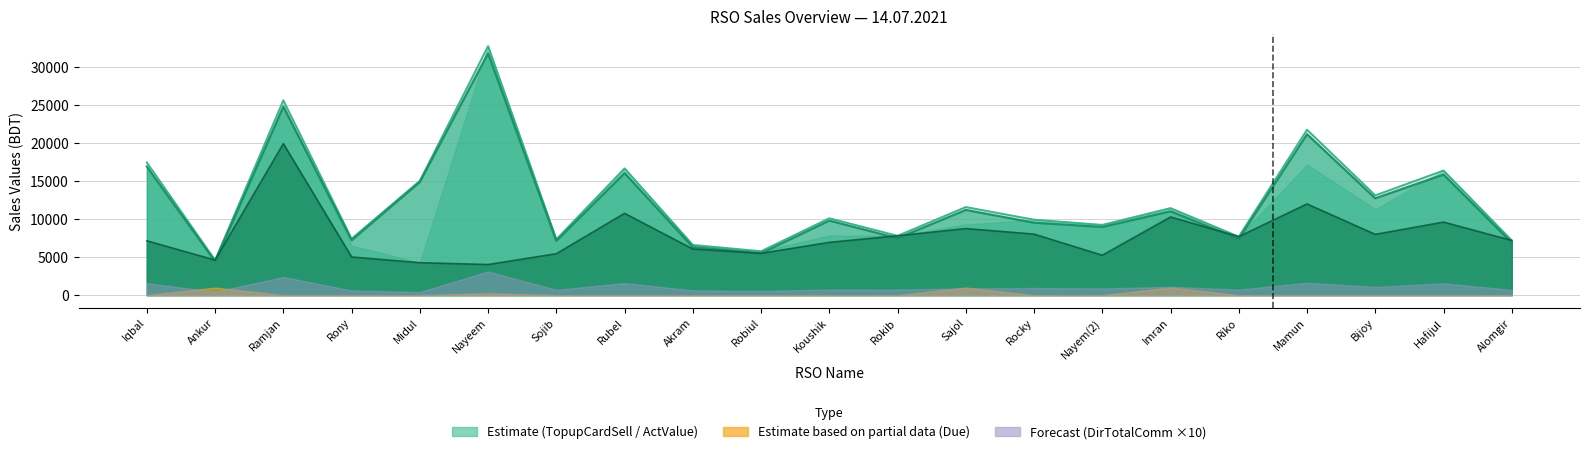

At which category does SalesValue reach its first local valley?

Ankur